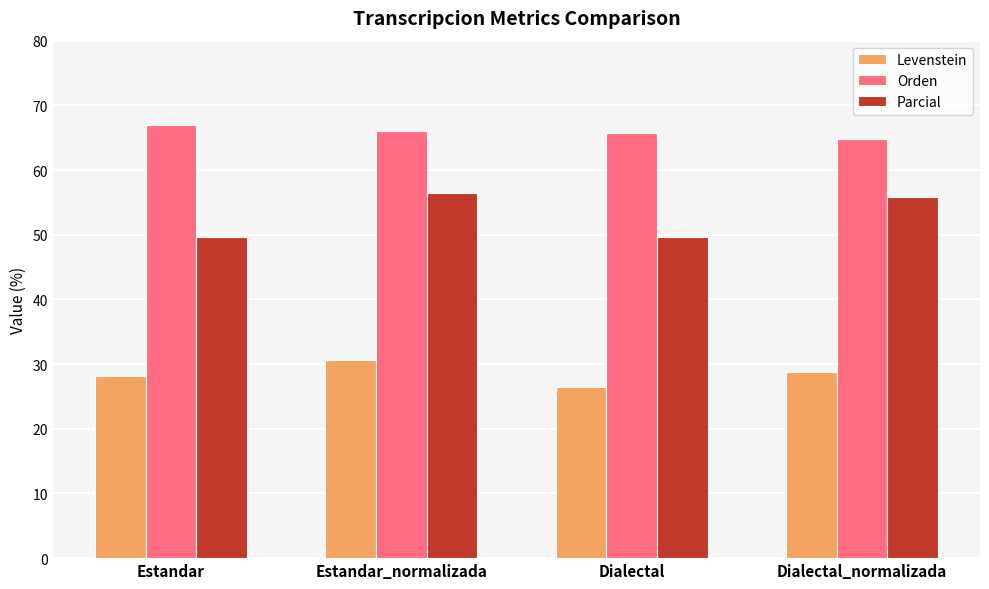

Is it true that Levenstein equals 26.5 at Dialectal?

True